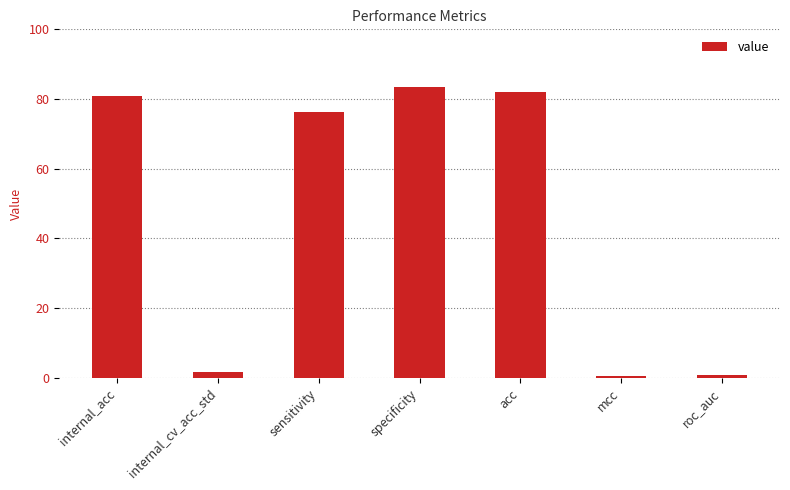

Where does the data first go above 76?

internal_acc